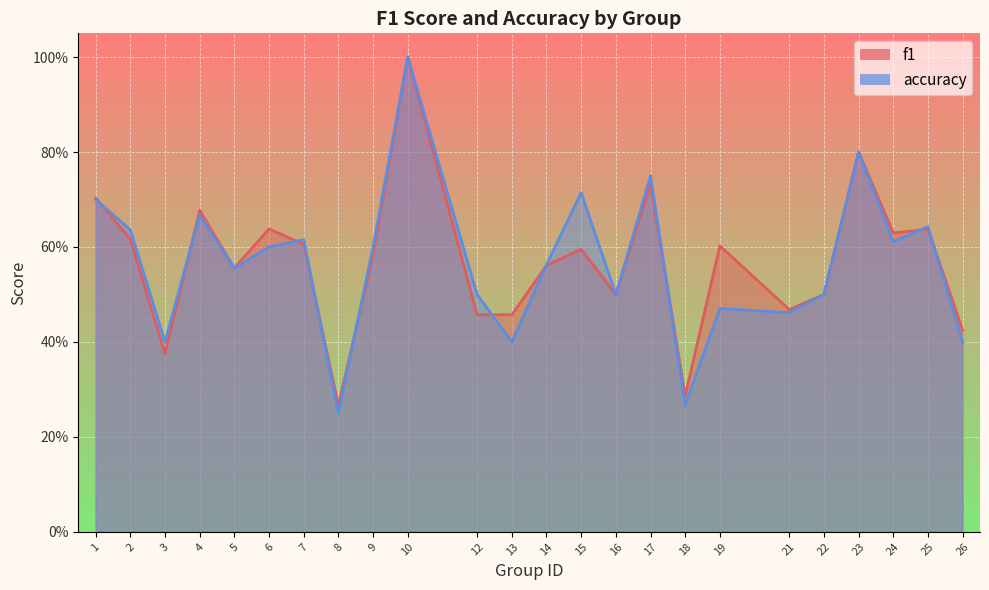

The accuracy series shows 0.6 at 25. True or false?

True